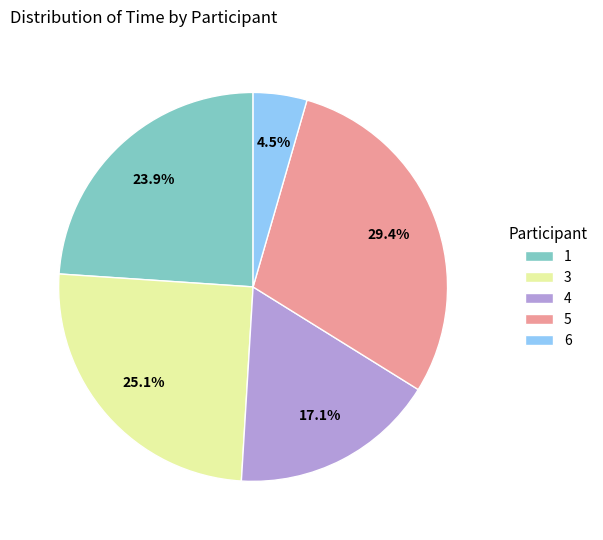

Which slice is the largest?

5